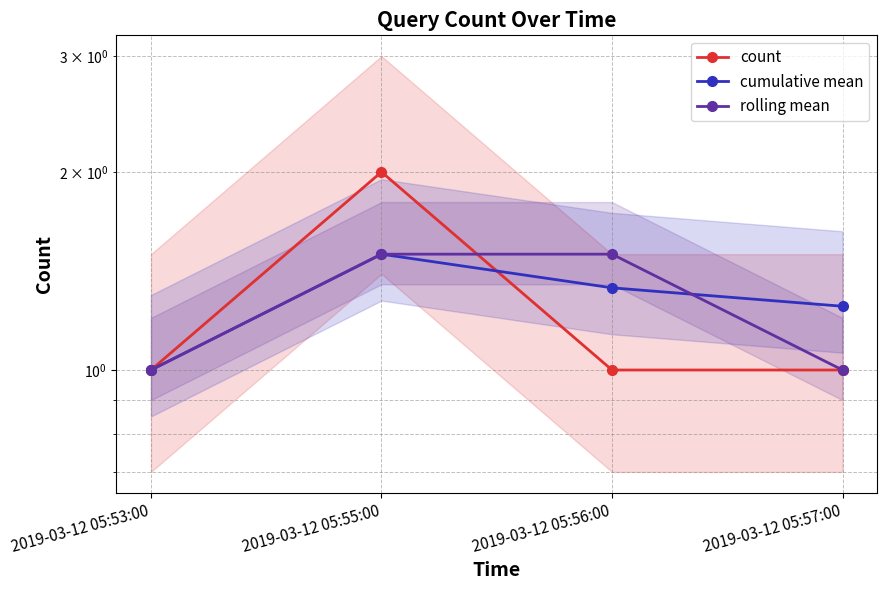

Where is the first local maximum for cumulative mean?

2019-03-12 05:55:00